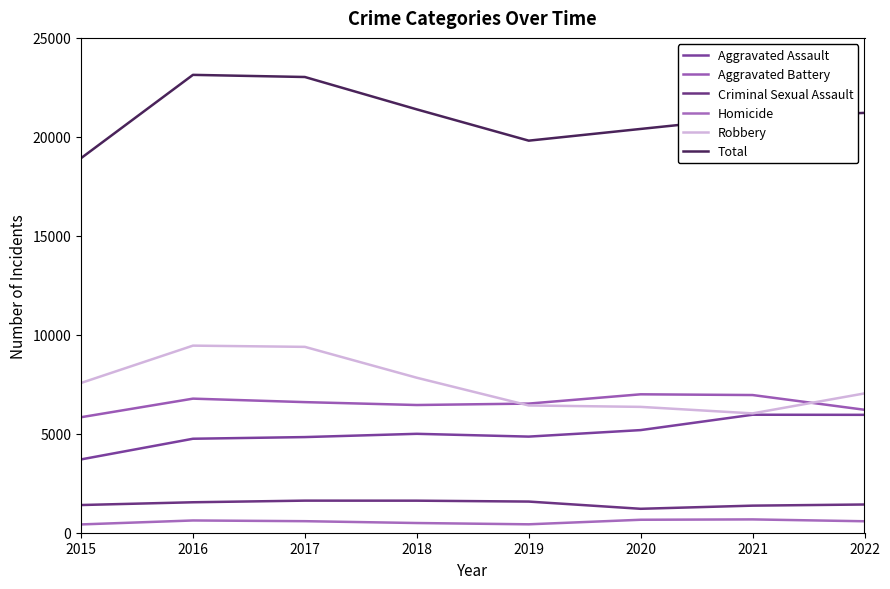

Does the chart have visible grid lines?

No